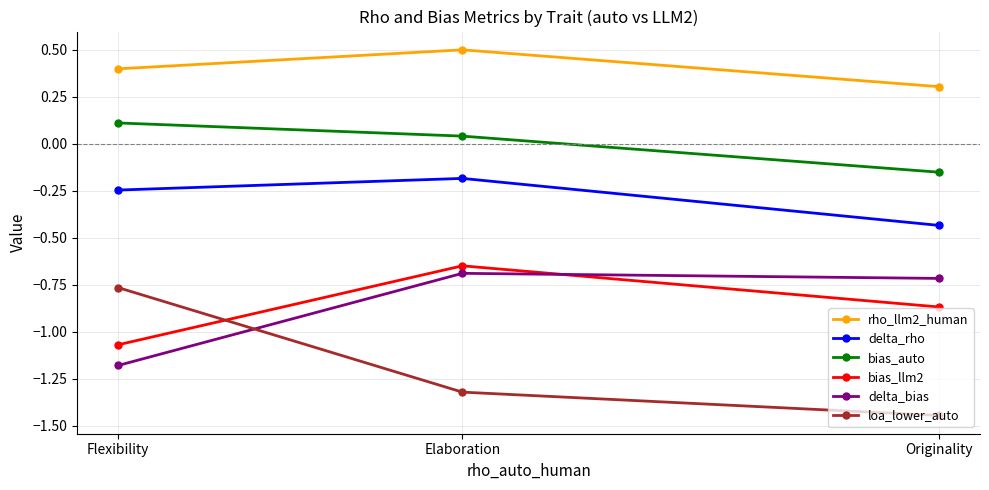

List the series in order of their peak value, lowest first.

loa_lower_auto, delta_bias, bias_llm2, delta_rho, bias_auto, rho_llm2_human